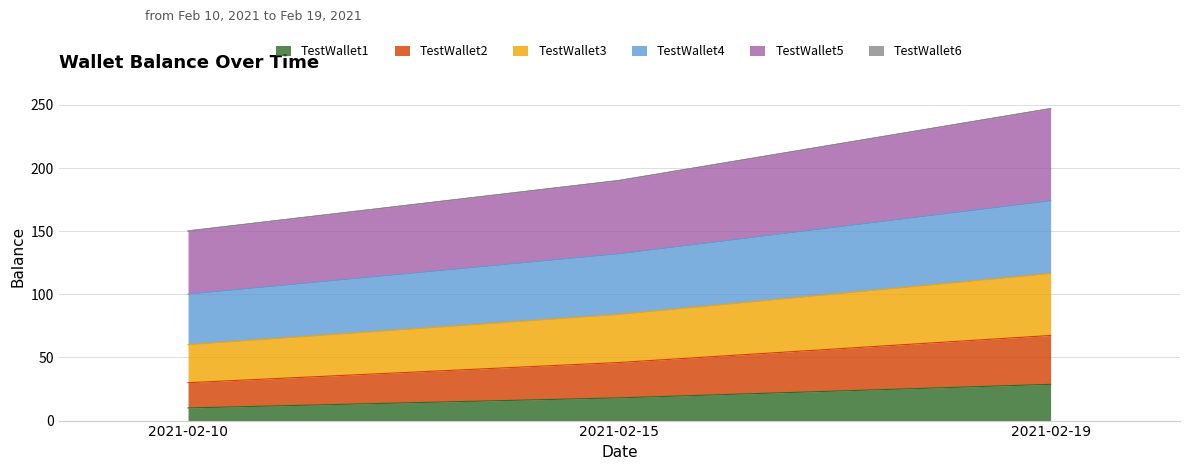

Which category has the highest value in the TestWallet1 series?

2021-02-19